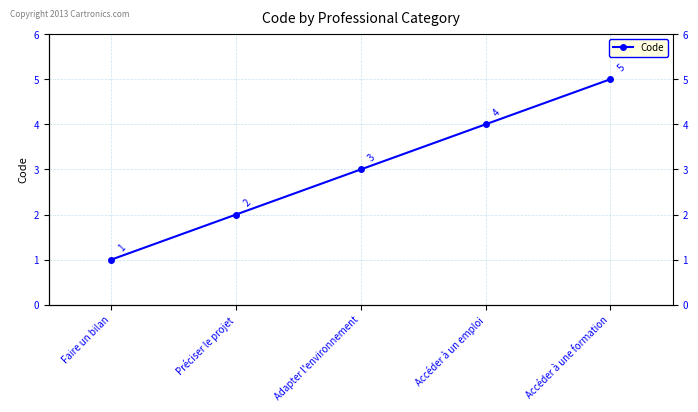

Count the number of data series in this chart.

1